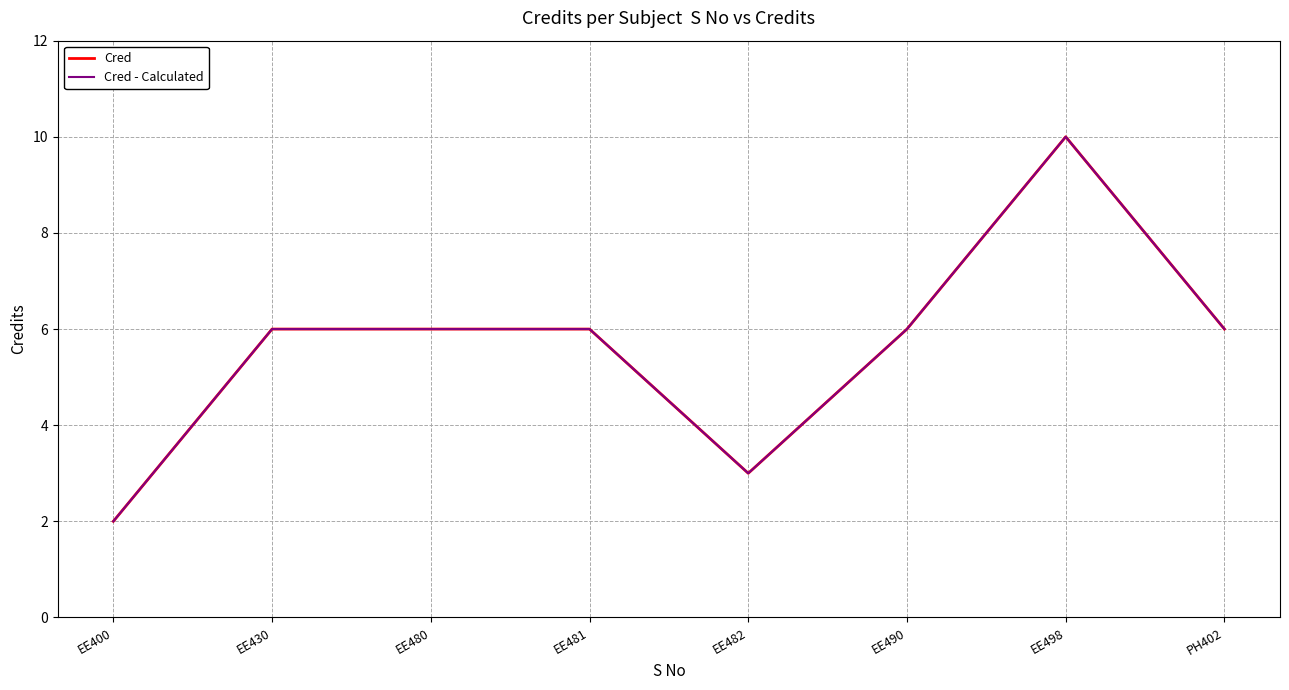

Does the chart have visible grid lines?

Yes